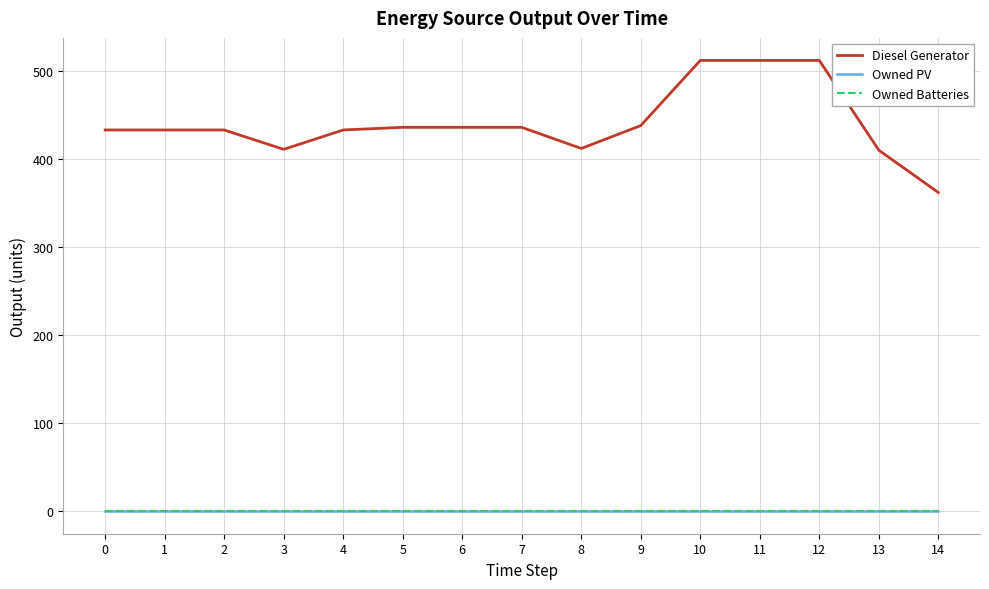

True or false: Owned Batteries and Diesel Generator cross at least once.

False